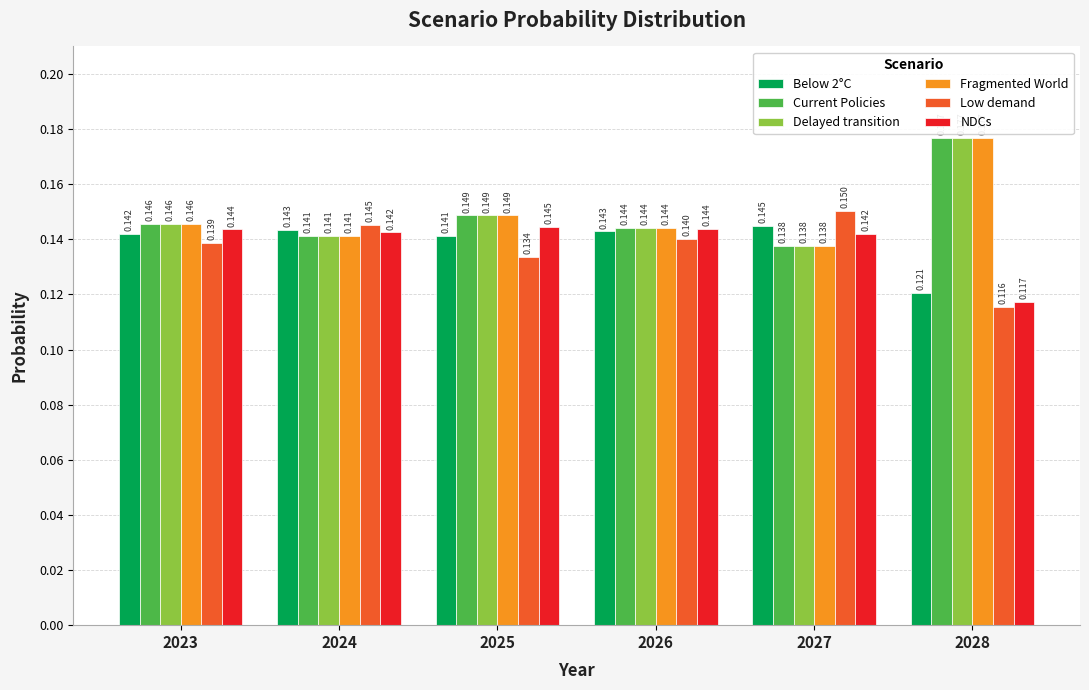

Is the value of Low demand at 2026 greater than the value of NDCs at 2023?

No